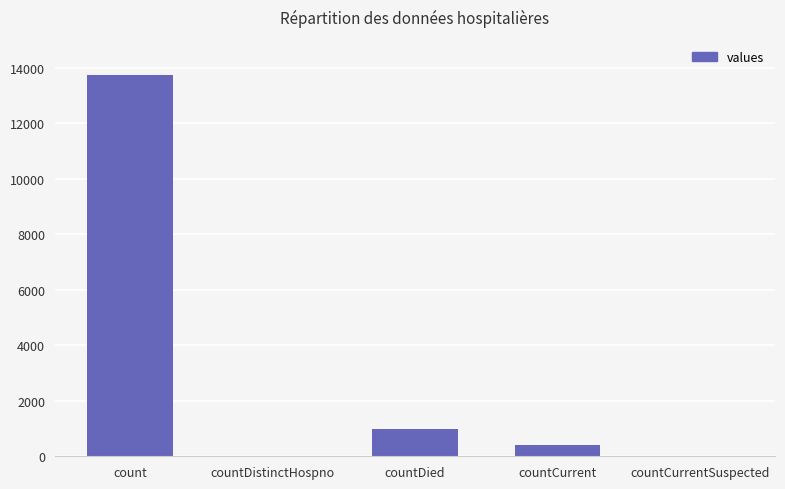

What is the greatest value displayed?

13716